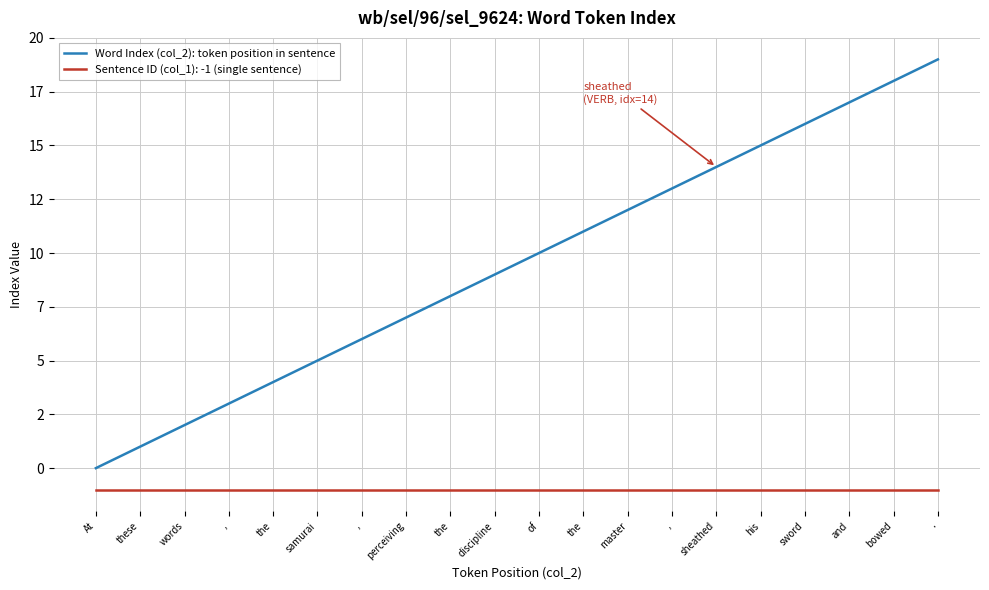

What are all the series names shown in the legend?

Word Index (col_2): token position in sentence, Sentence ID (col_1): -1 (single sentence)